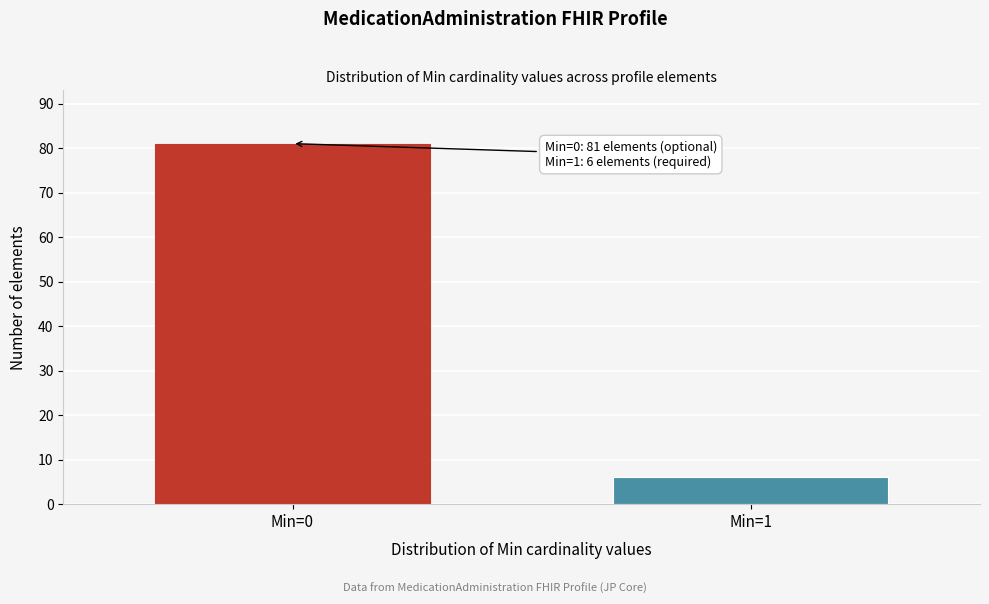

Reading left to right, what are all the values shown in this chart?

81	6